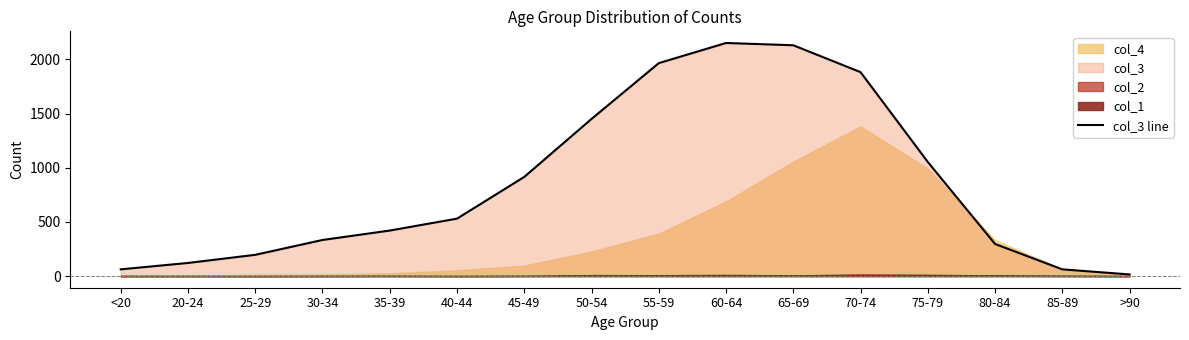

Which category has the highest value across all series?

60-64